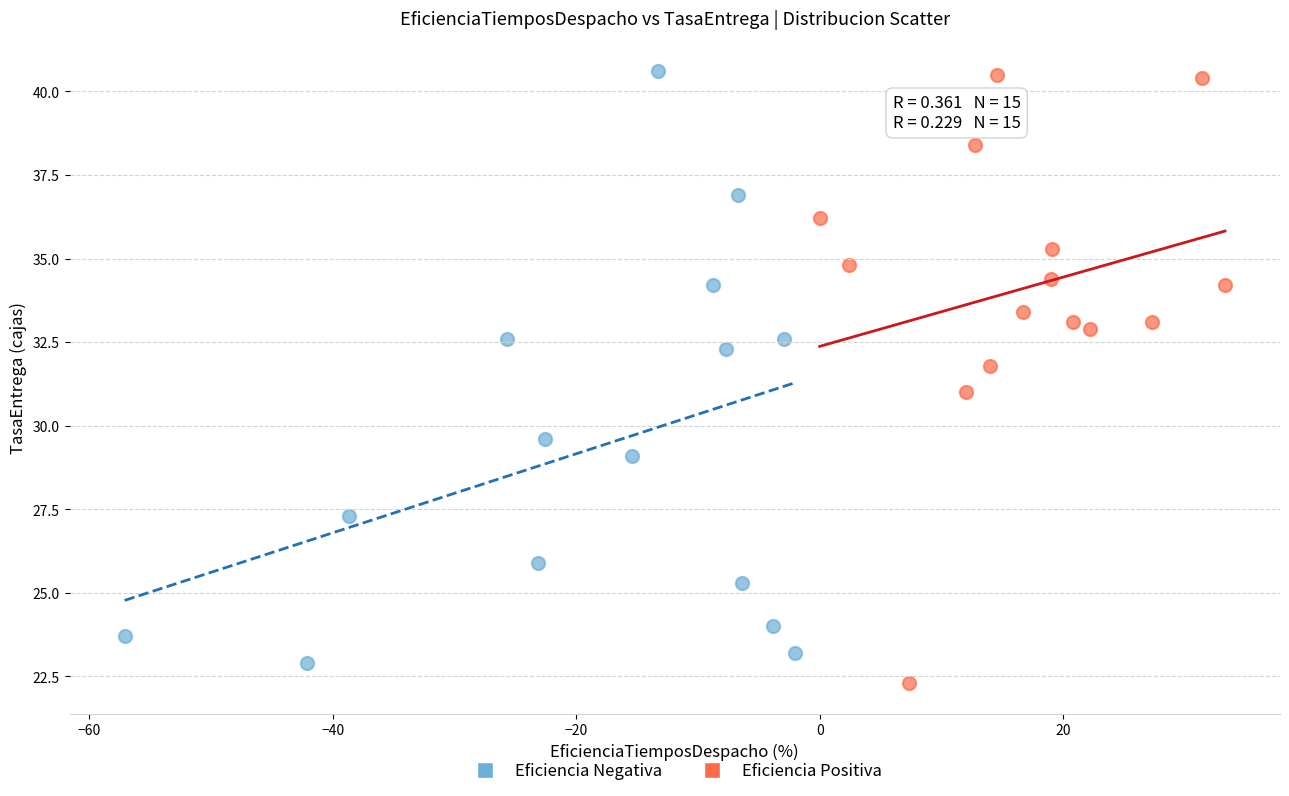

Which series reaches the minimum Y coordinate?

Eficiencia Positiva